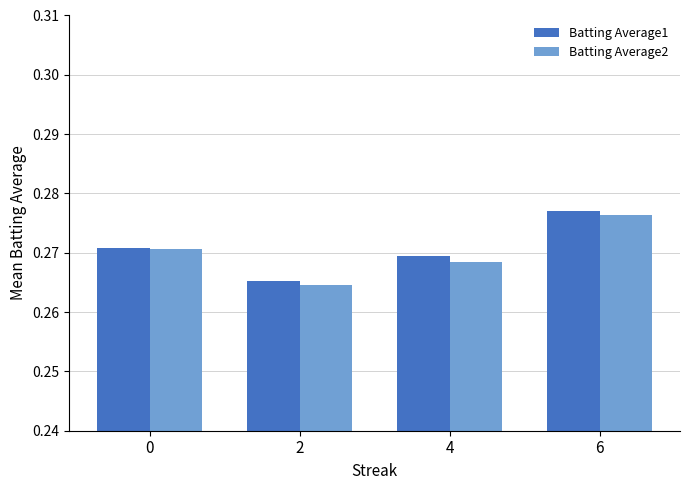

Which category has the lowest value across all series?

2